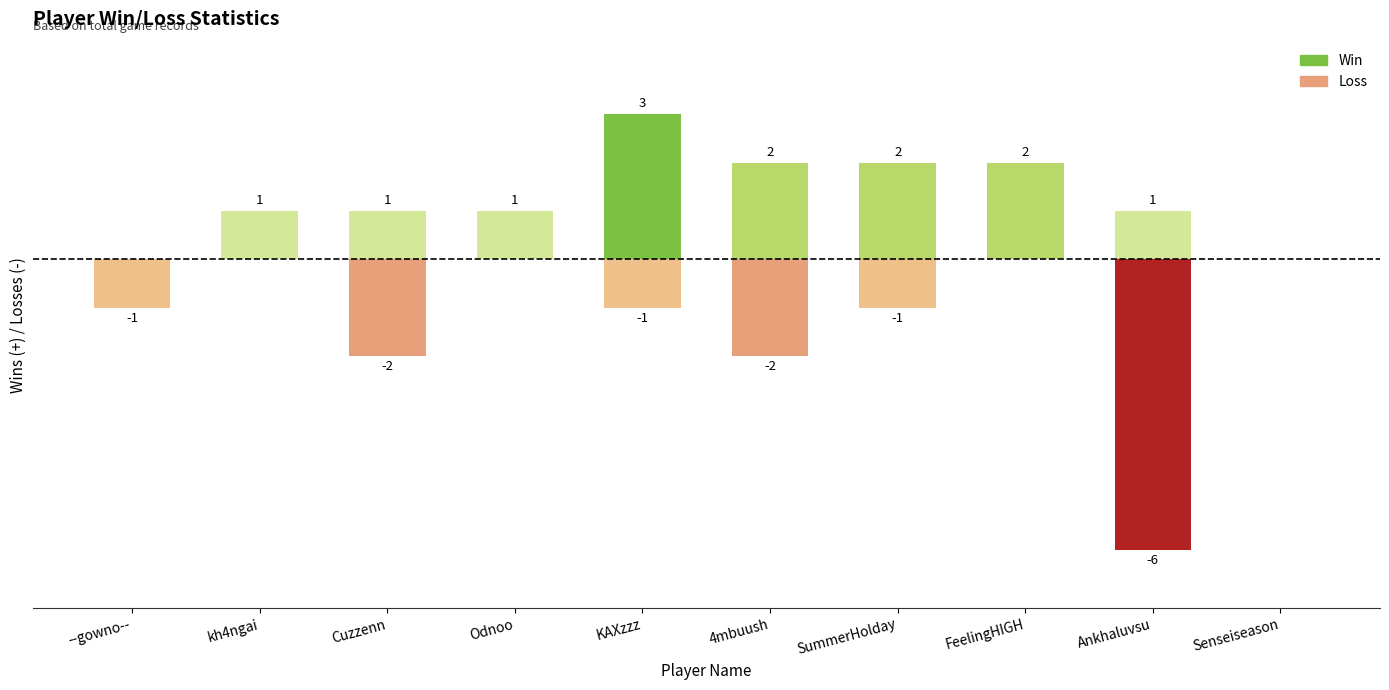

Rank the series by their average value, from lowest to highest.

Loss, Win